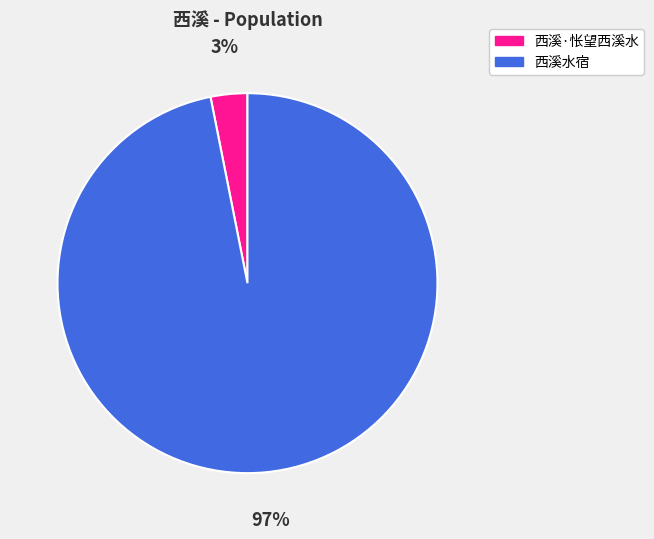

What is the smallest slice in the pie chart?

西溪·怅望西溪水